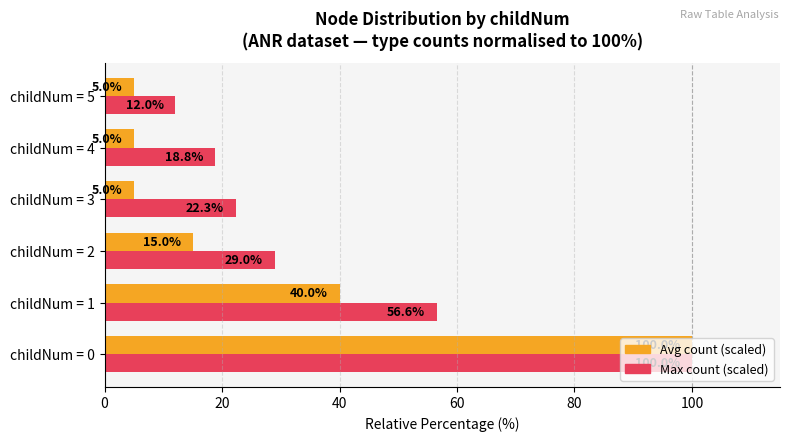

Rank the series by their maximum value, from lowest to highest.

Max count (scaled), Avg count (scaled)